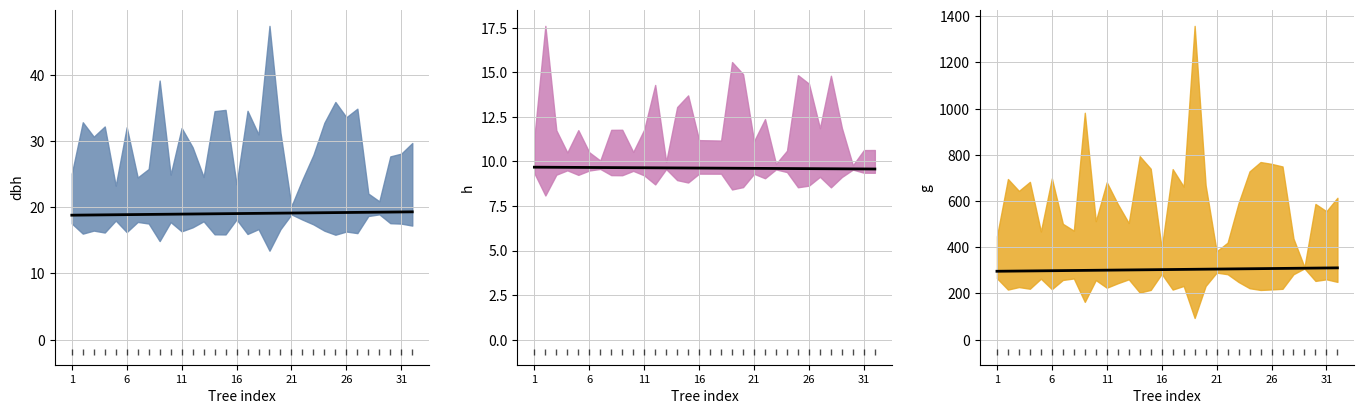

What is the total value across all series at 7?

327.8